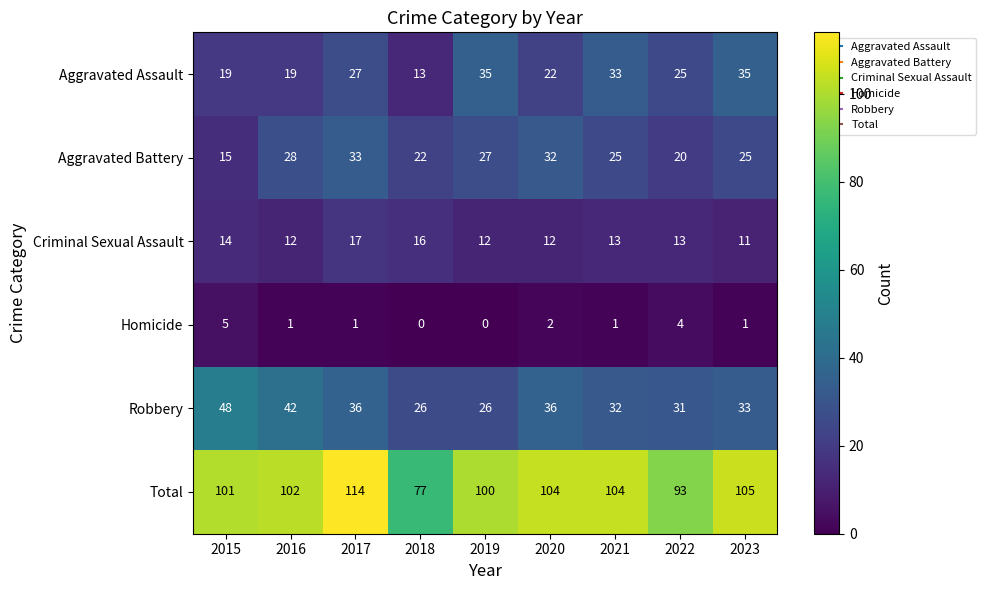

Is it true that Total equals 104 at 2021?

True